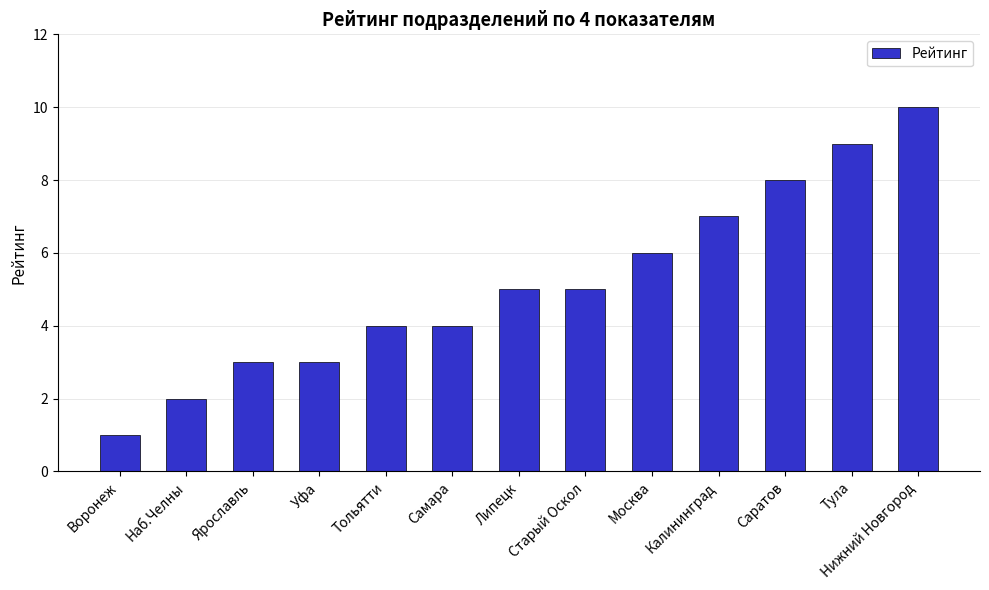

What is the average value?

5